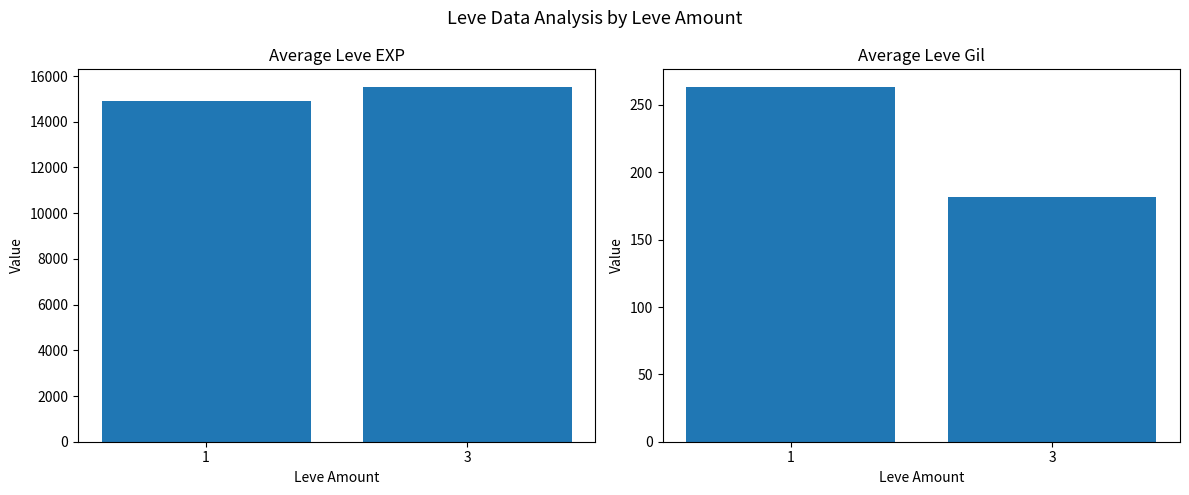

What is the difference between the Leve EXP values at 3 and 1?

599.3